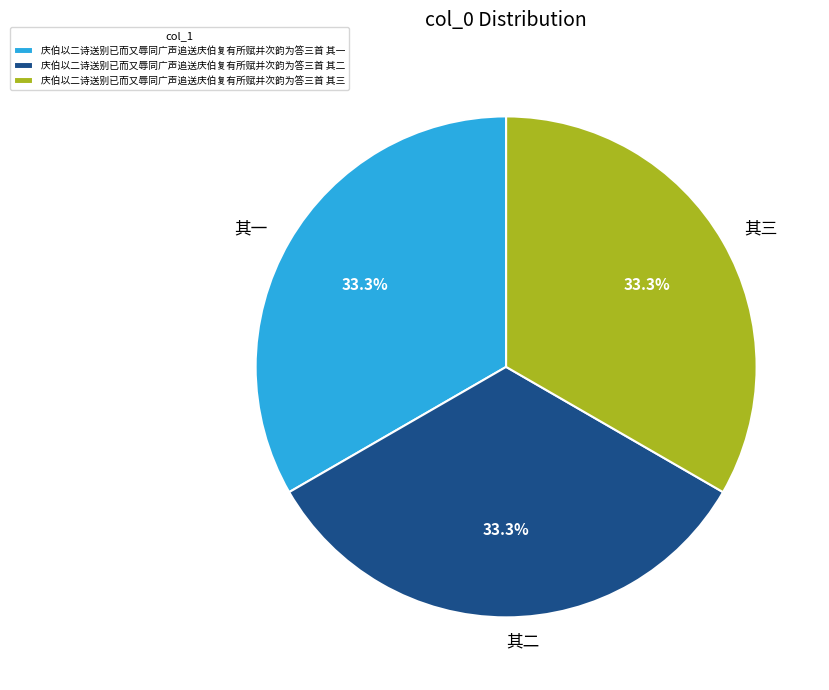

True or false: 庆伯以二诗送别已而又辱同广声追送庆伯复有所赋并次韵为答三首 其一 accounts for 33% of the total.

True